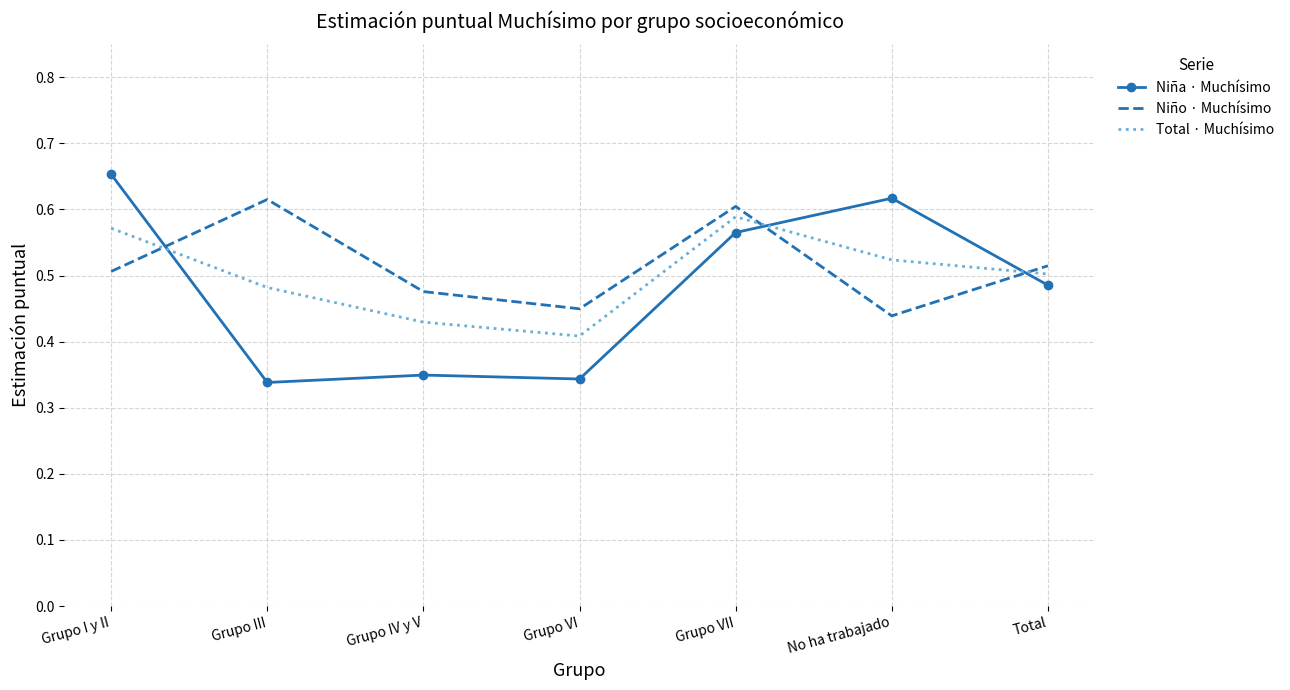

The Niño · Muchísimo series shows 0.6 at Grupo III. True or false?

True